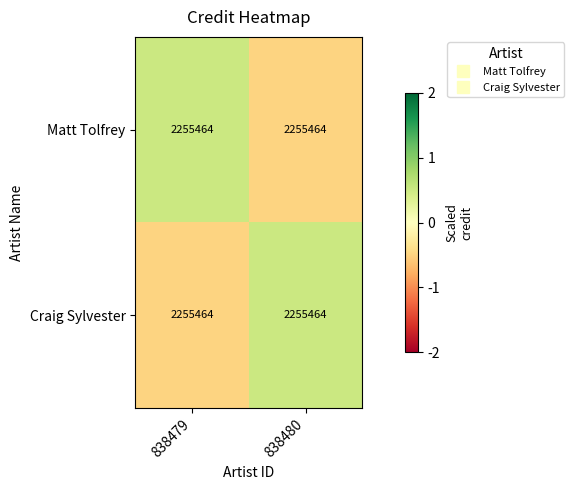

Count the number of categories in the chart.

2